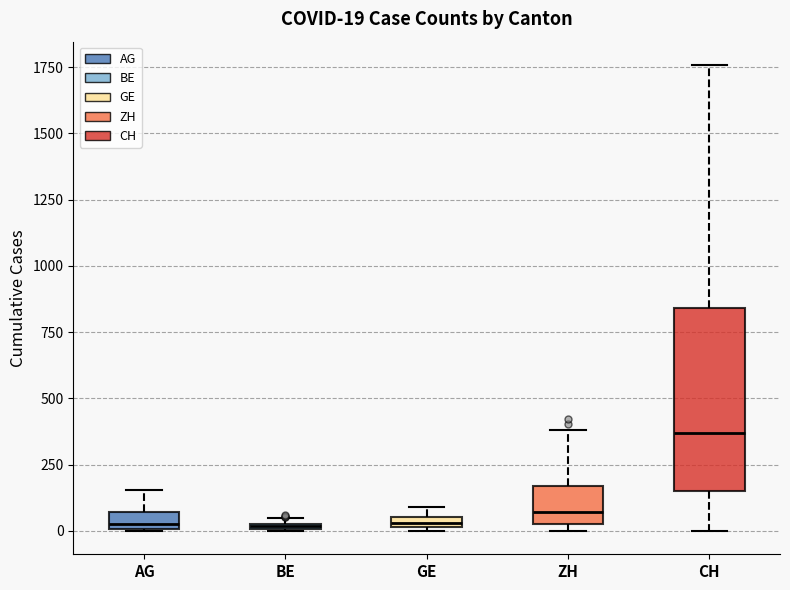

Which box's median line is the highest?

CH